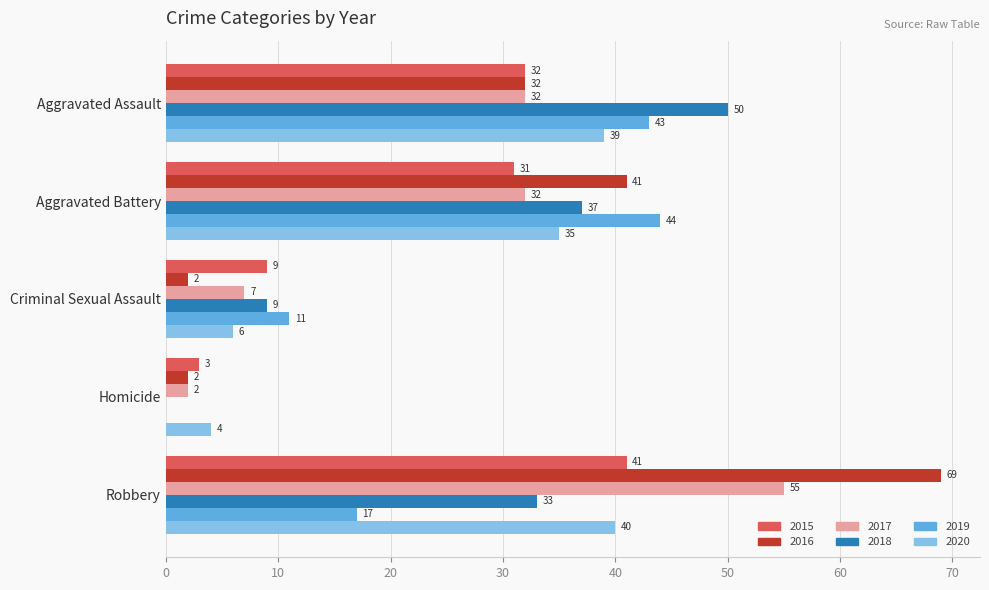

The value of 2019 at Aggravated Assault is 22. True or false?

False